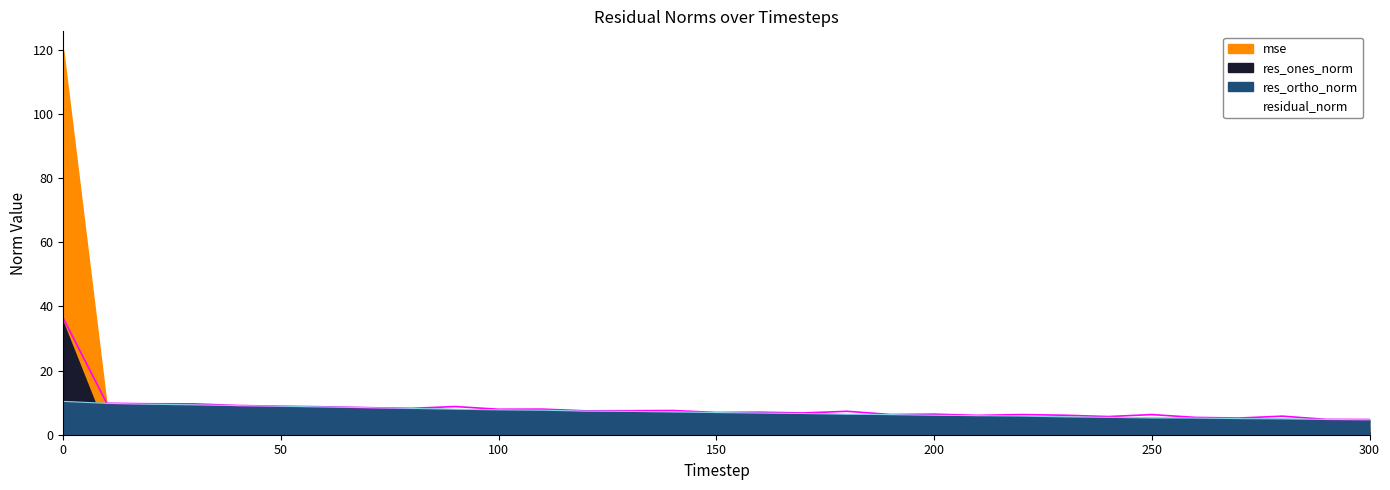

Which has a higher value, 80 or 290?

80